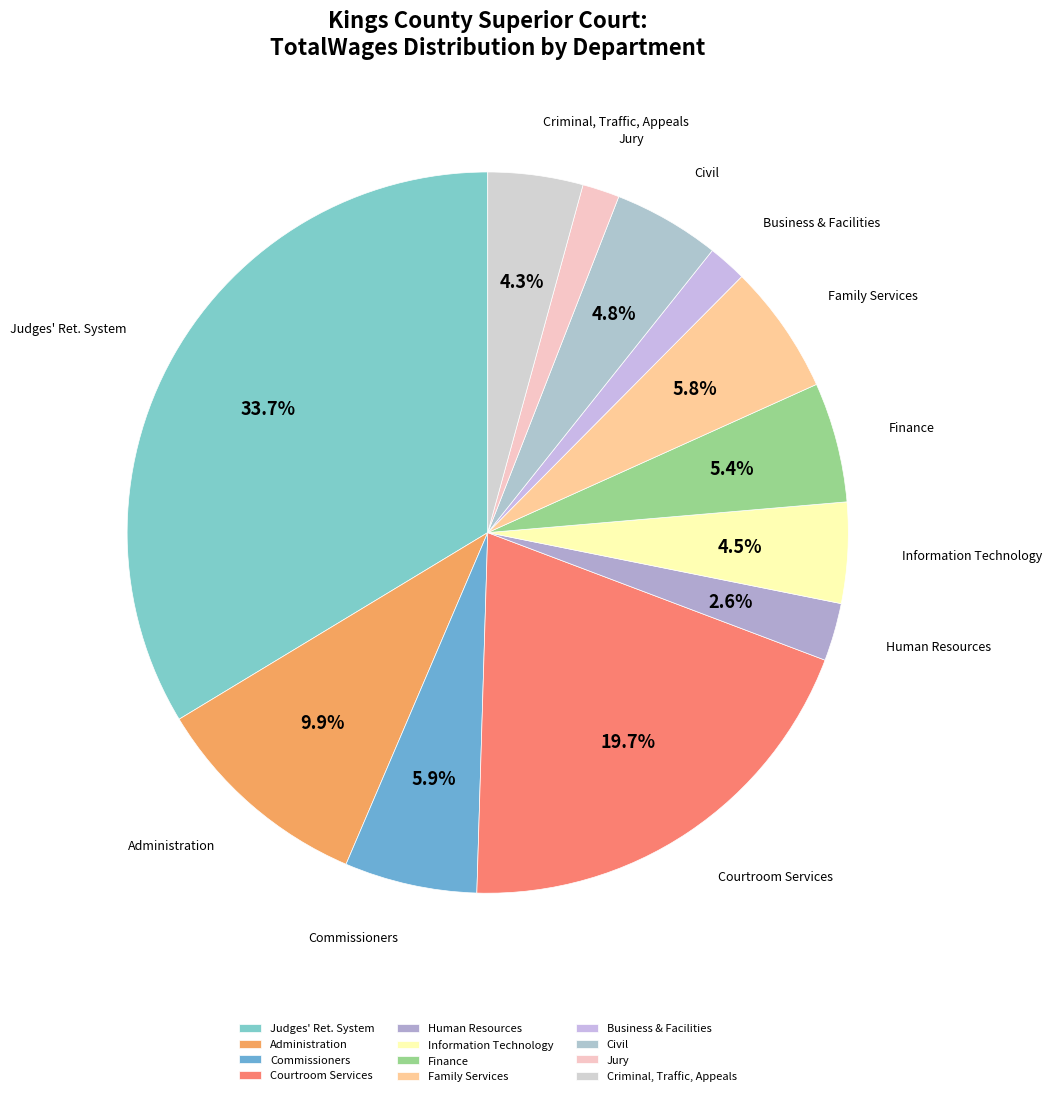

What is the ratio of the value at Information Technology to the value at Finance?

0.8